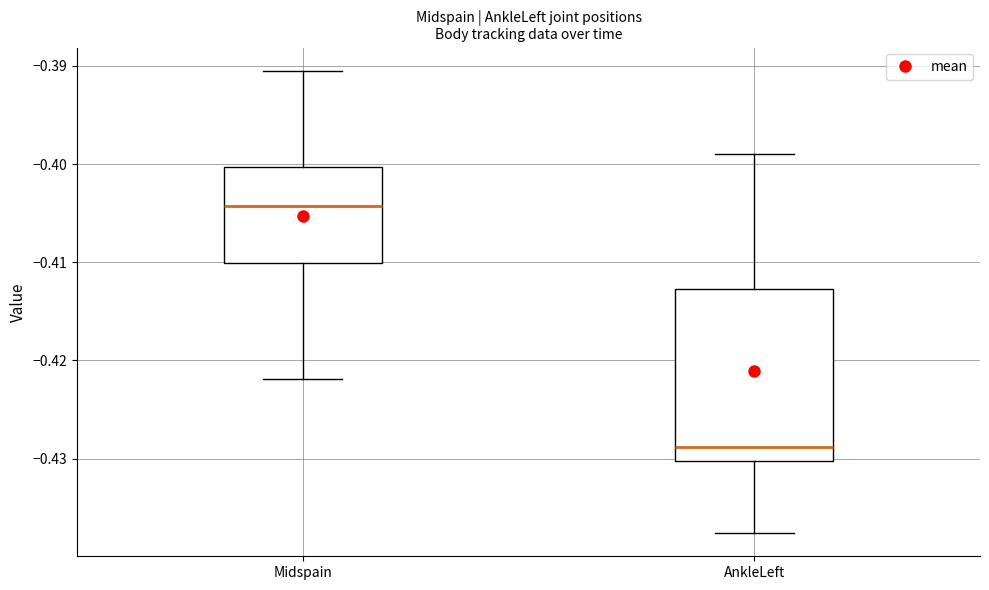

Comparing the boxes themselves (not the whiskers), which one is the tallest?

AnkleLeft